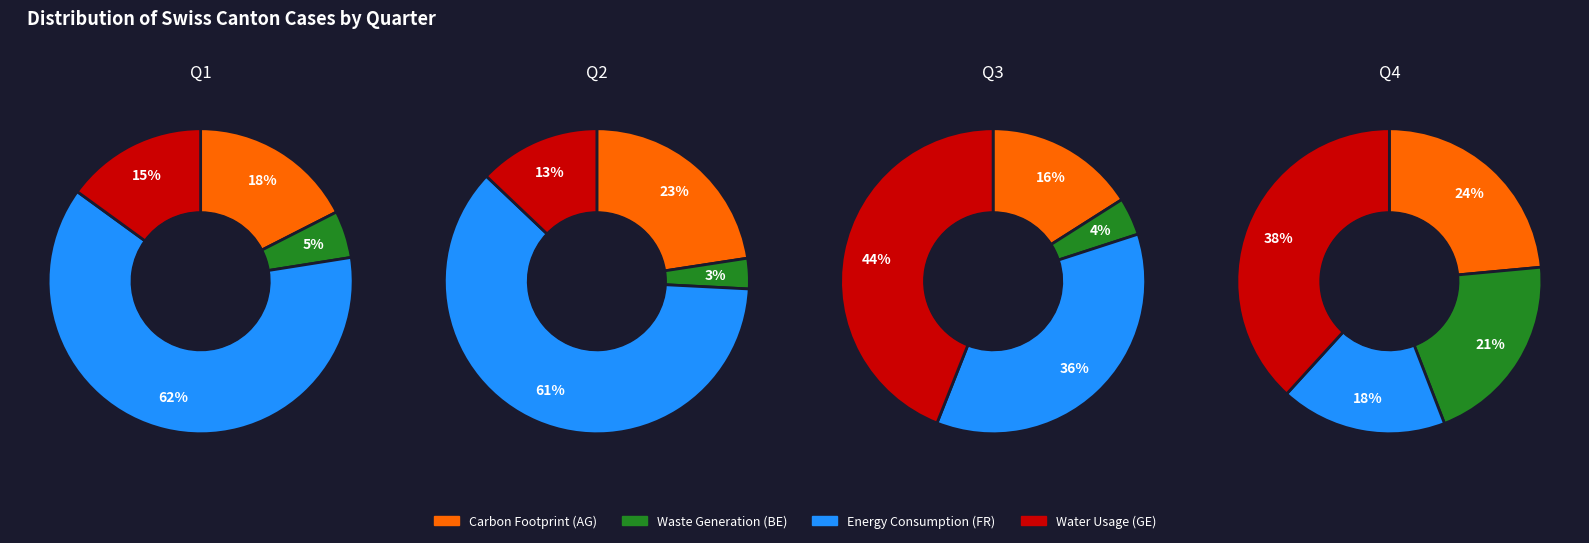

Which series changed the most between 13 and 36?

GE